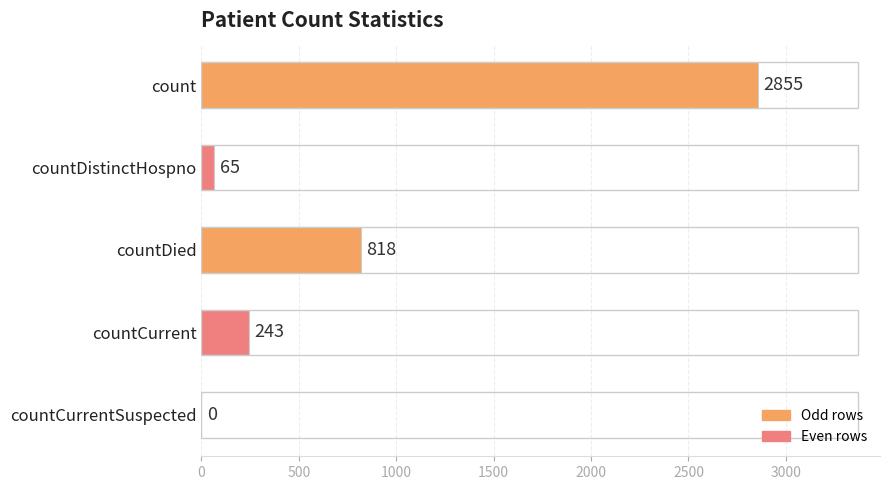

What is the approximate value at countCurrent?

243